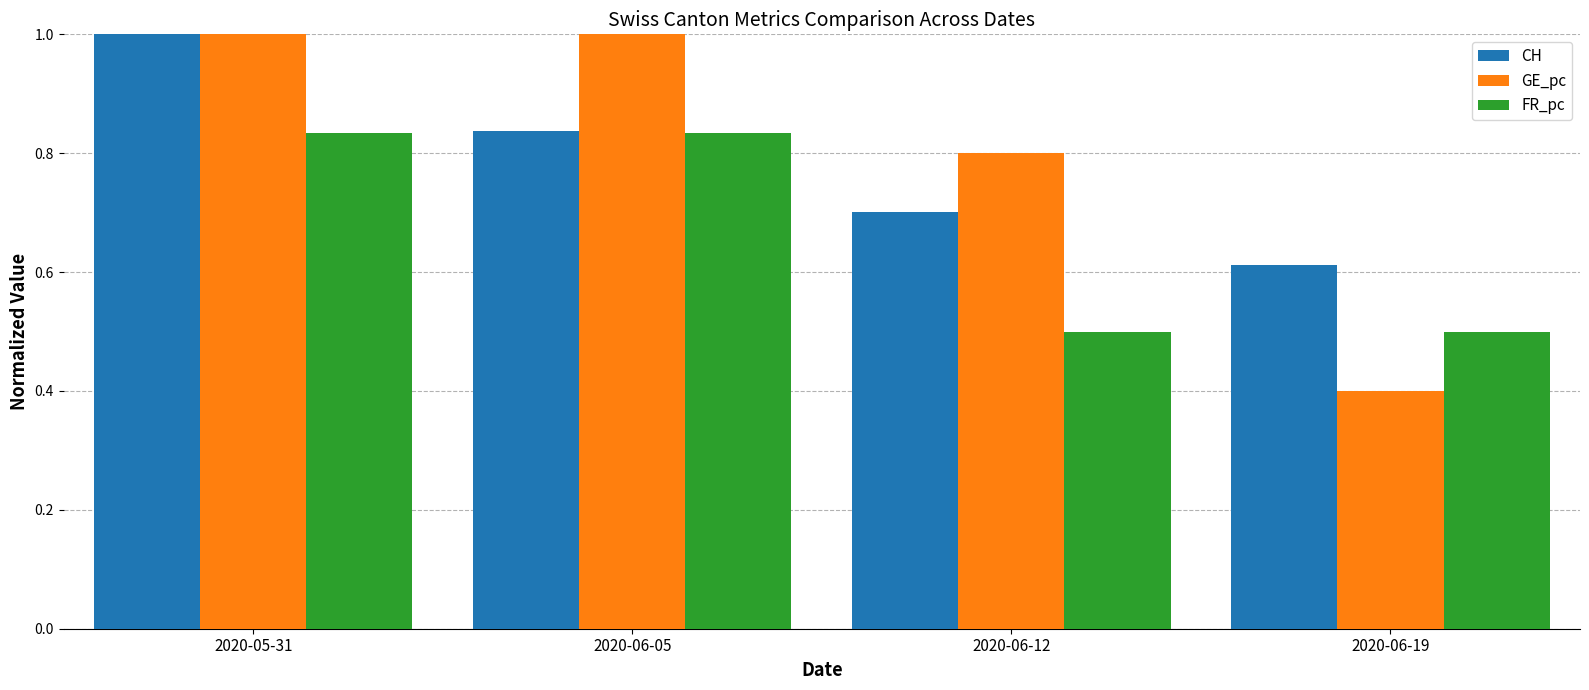

What position from the right is 2020-06-12?

2